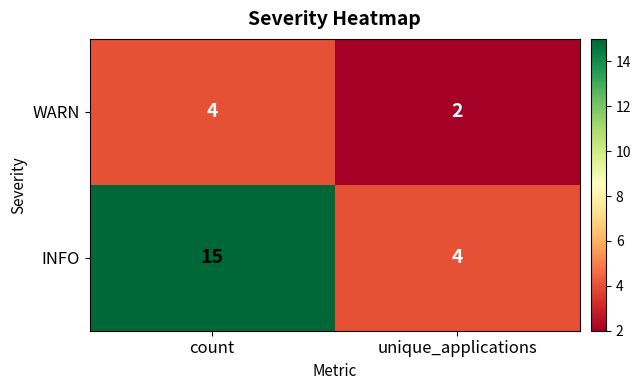

Reading left to right, what are all the values shown in this chart?

WARN: 4	2
INFO: 15	4